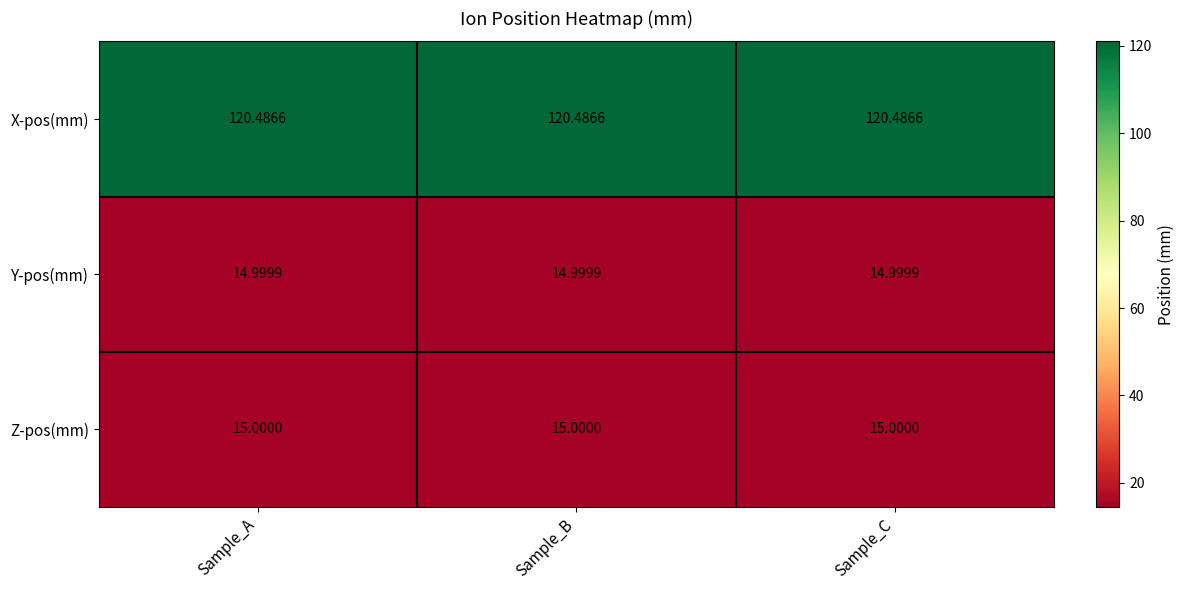

Is the value of Z-pos(mm) at Sample_C greater than the value of X-pos(mm) at Sample_A?

No